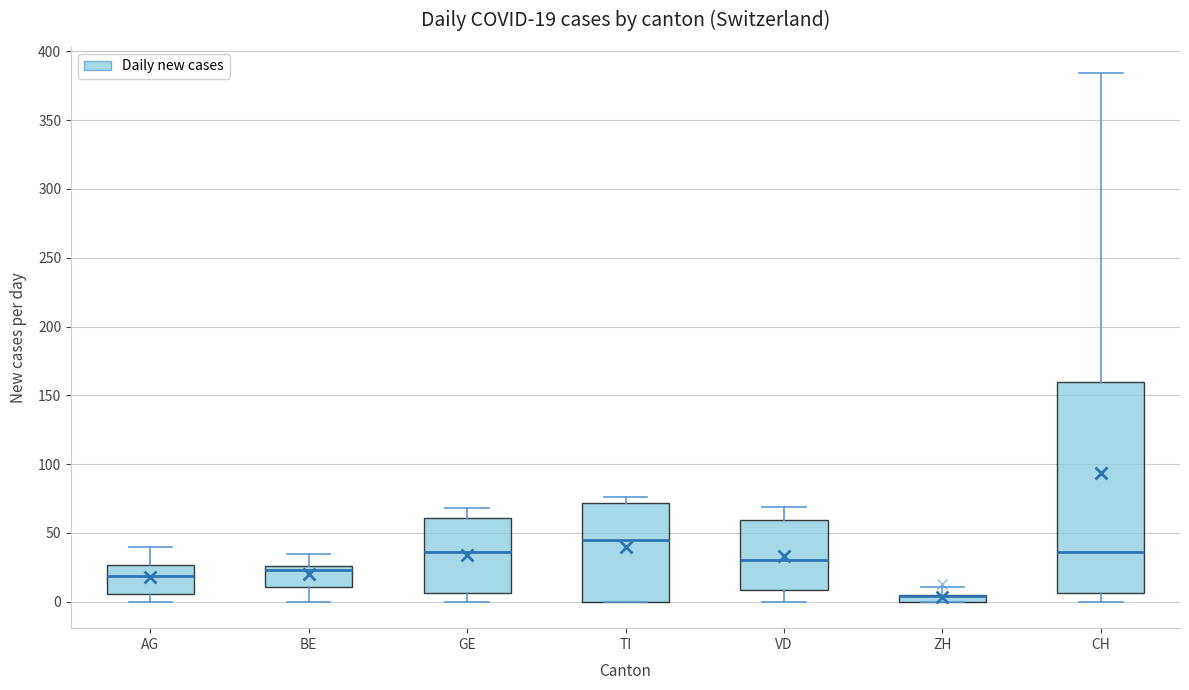

Which box is the tallest, from its lower edge to its upper edge?

CH